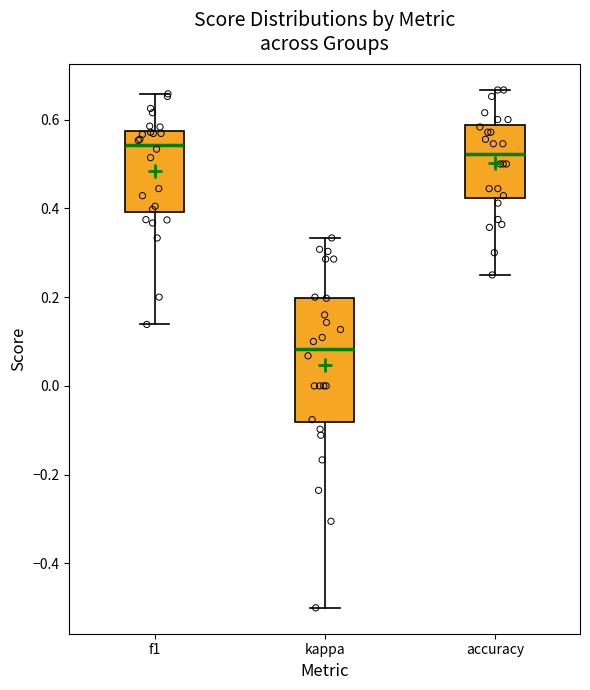

Reading left to right, read every box against the y-axis: the position of its median line, the range the box covers, and the ends of its whiskers. The values are not printed on the chart, so give them approximately, as read against the axis.

f1: median 0.54, box 0.40 to 0.58, whiskers 0.14 to 0.66
kappa: median 0.08, box -0.08 to 0.20, whiskers -0.50 to 0.34
accuracy: median 0.52, box 0.42 to 0.58, whiskers 0.26 to 0.66